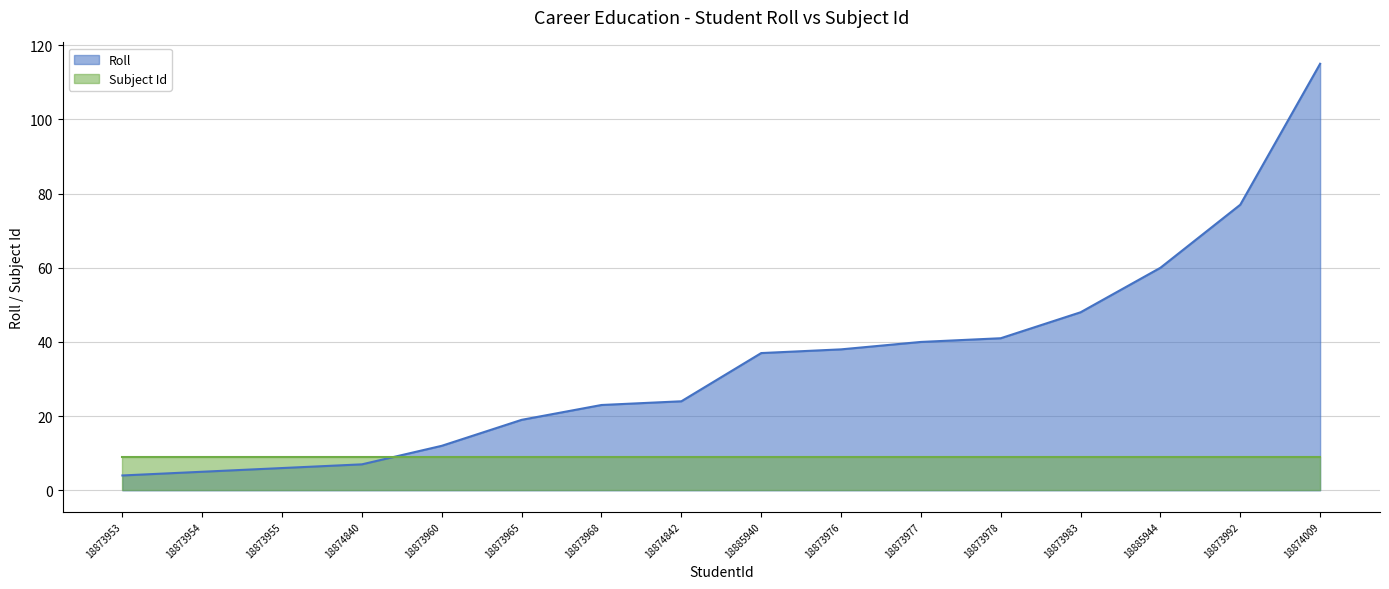

Reading right to left, extract all data points from this chart.

18874009=115	18873992=77	18885944=60	18873983=48	18873978=41	18873977=40	18873976=38	18885940=37	18874842=24	18873968=23	18873965=19	18873960=12	18874840=7	18873955=6	18873954=5	18873953=4